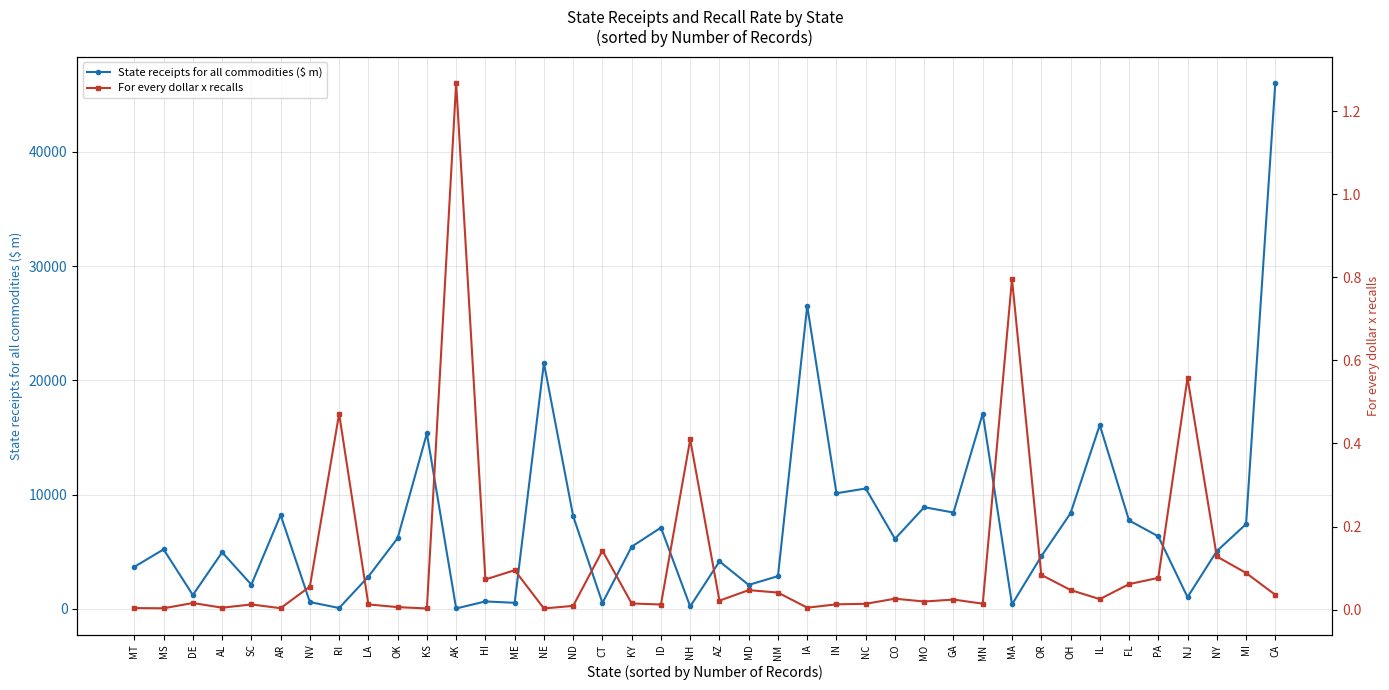

What is the difference between the maximum and minimum values in the State receipts for all commodities ($ m) series?

46002.1